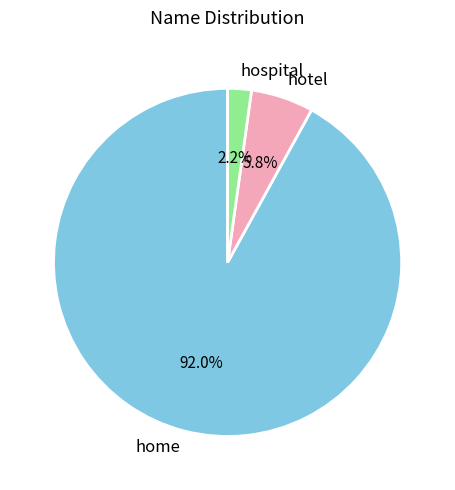

What percentage do hospital and home together represent?

94.2%